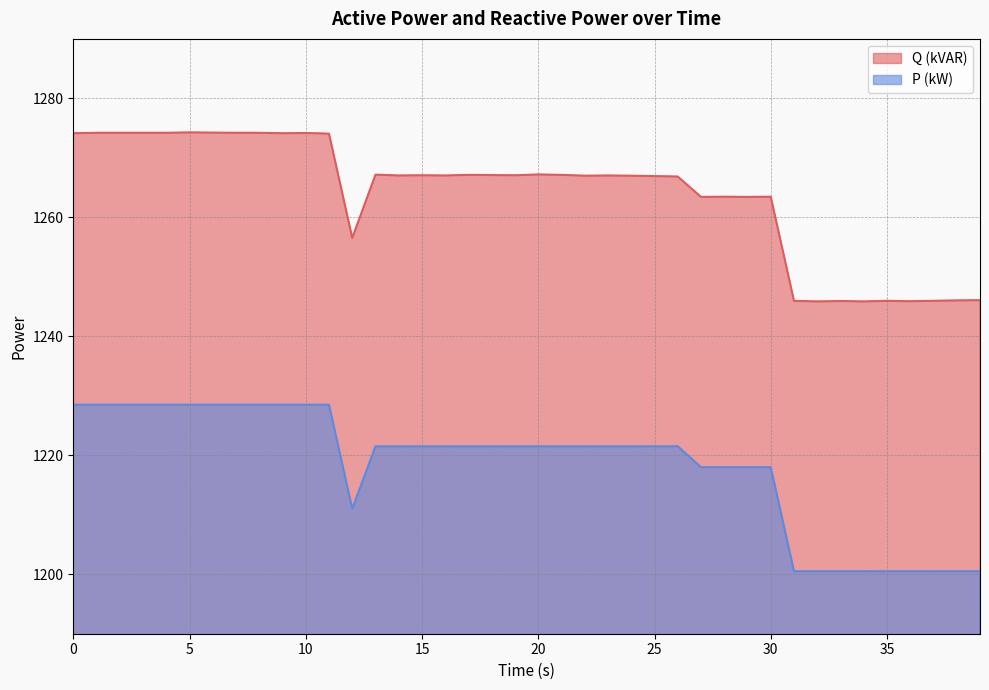

Rank the series by their average value, from highest to lowest.

Q (kVAR), P (kW)